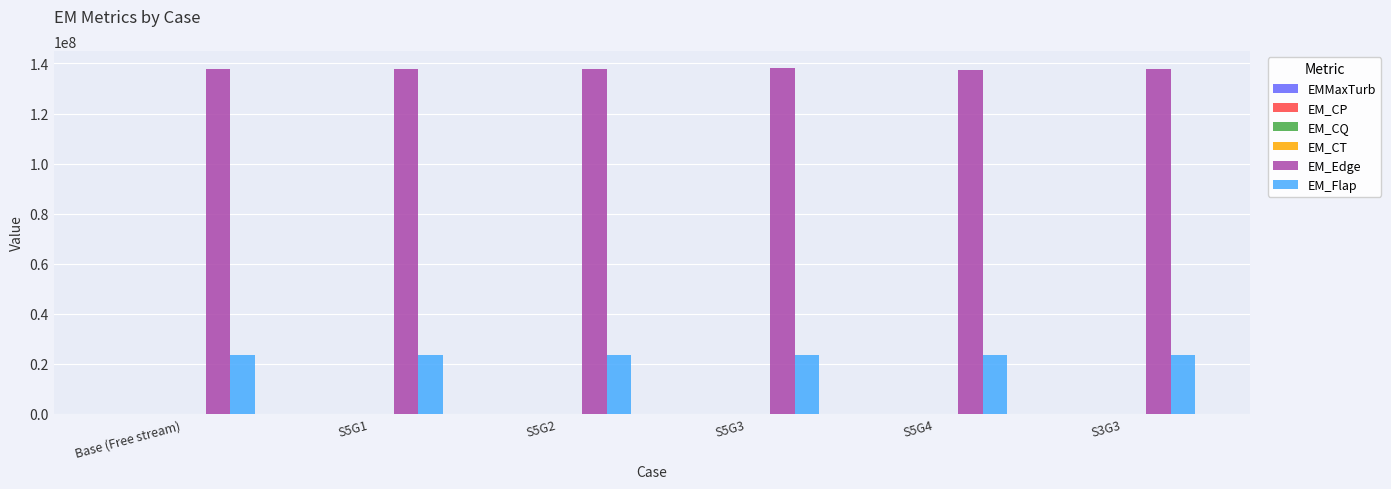

Which series has the largest total across all categories?

EM_Edge